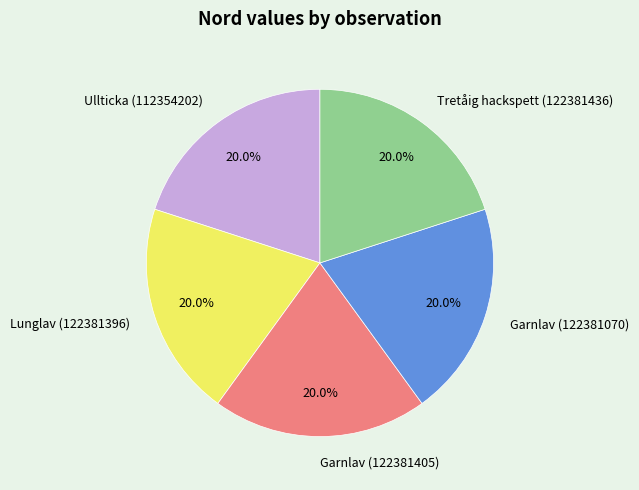

What percentage do Garnlav (122381405) and Ullticka (112354202) together represent?

40.0%